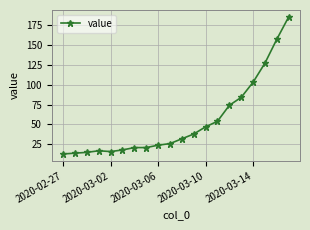

What is the difference between the second highest and minimum values?

144